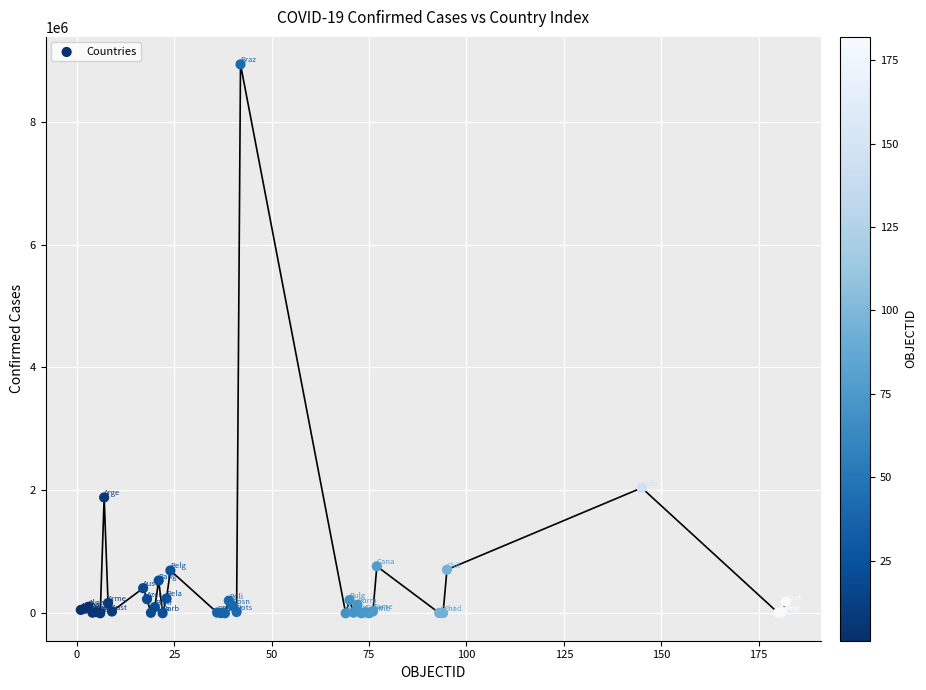

What Y value in the scatter plot is closest to 4466766?

2041352